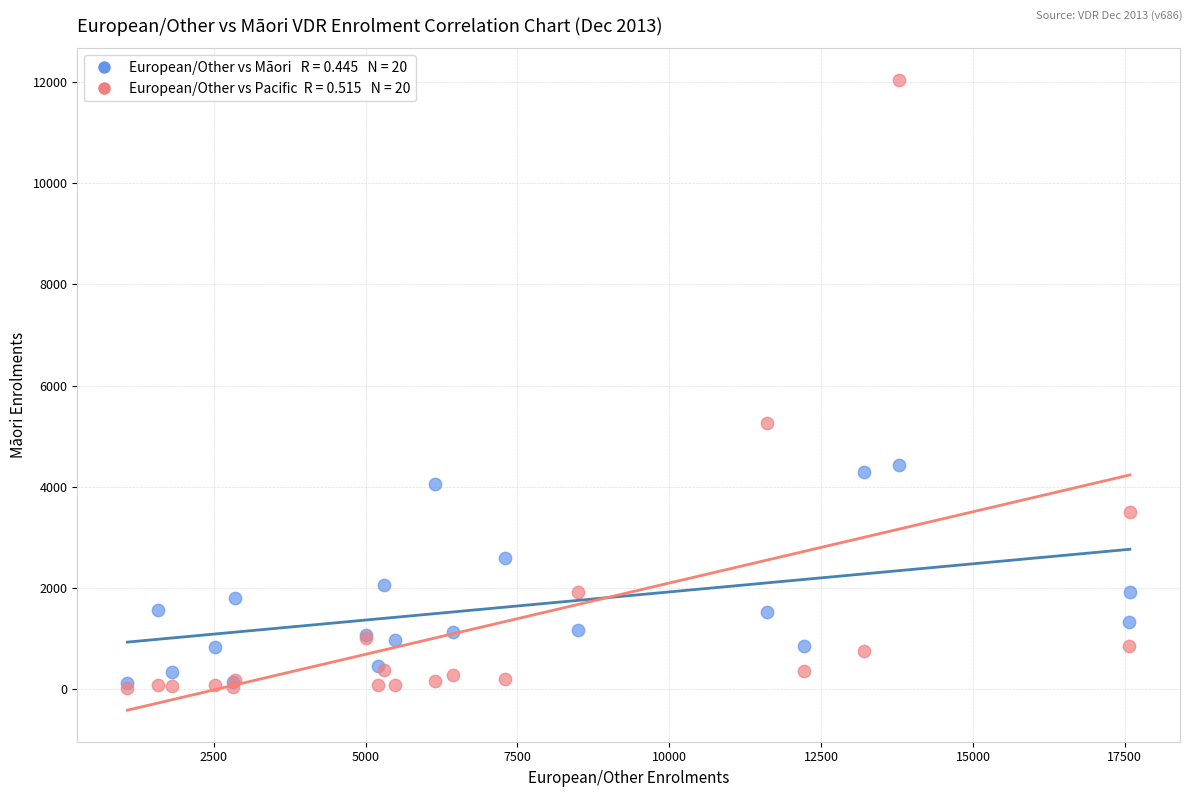

Across all series, what Y value is closest to 6028?

5259